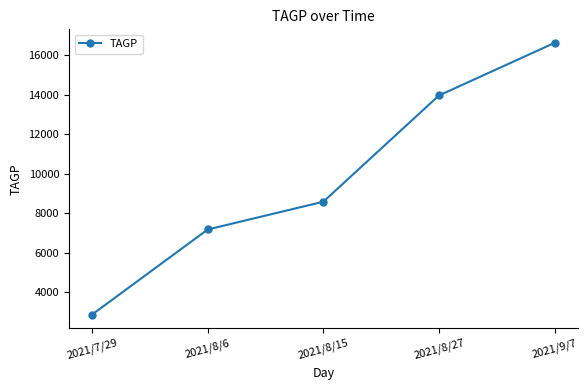

Where does the data first go above 8586?

2021/8/15